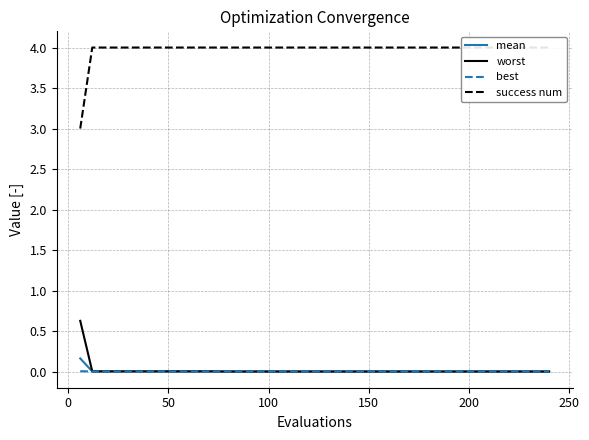

The value of success num at 27 is 6.9. True or false?

False